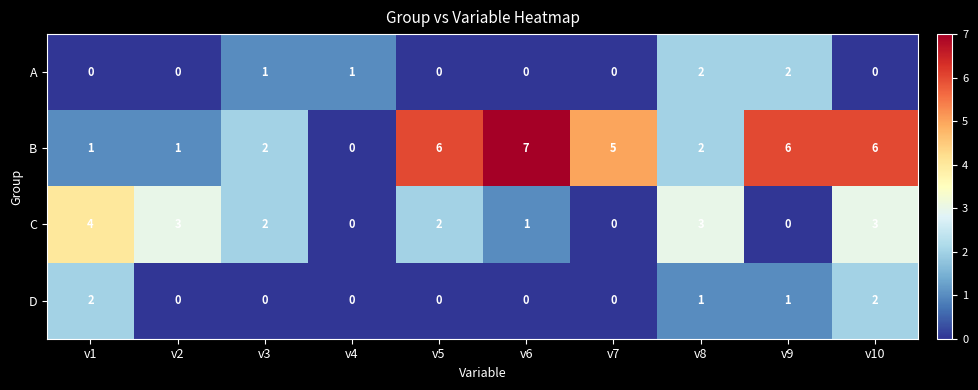

Is it true that C equals 3 at v5?

False